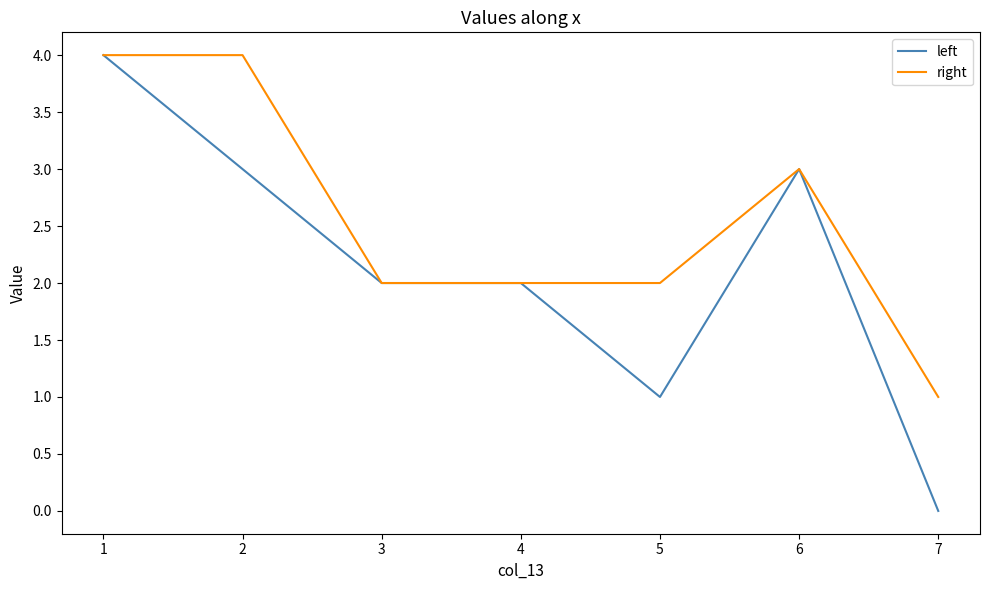

Which series has the largest range (max minus min)?

left